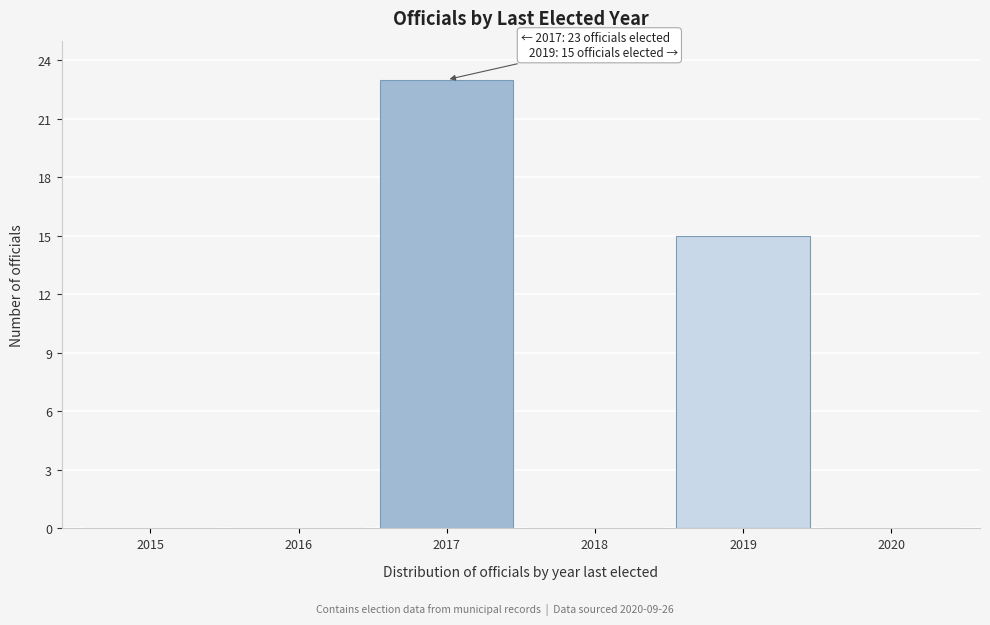

Reading right to left, transcribe all the data shown in this chart.

2020=0	2019=15	2018=0	2017=23	2016=0	2015=0